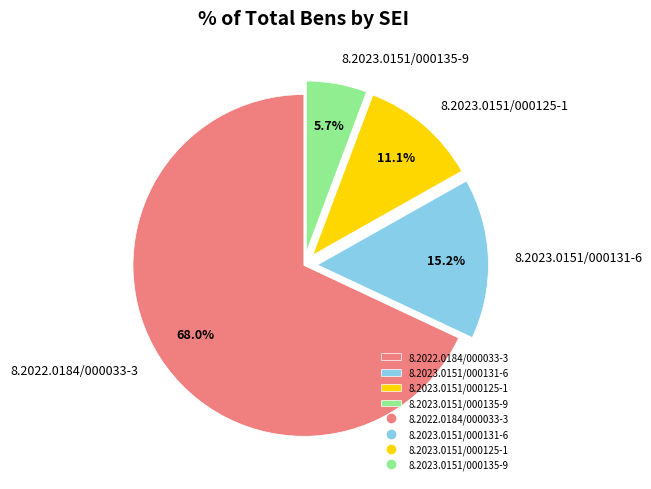

To the nearest percent, what is the difference between the largest and smallest slice percentages?

62%